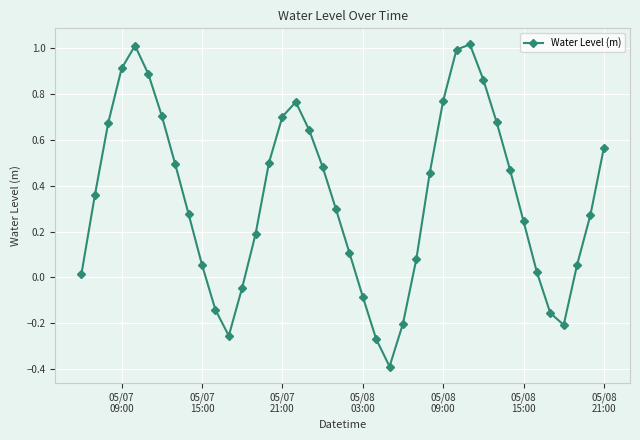

What is the smallest value displayed?

-0.4